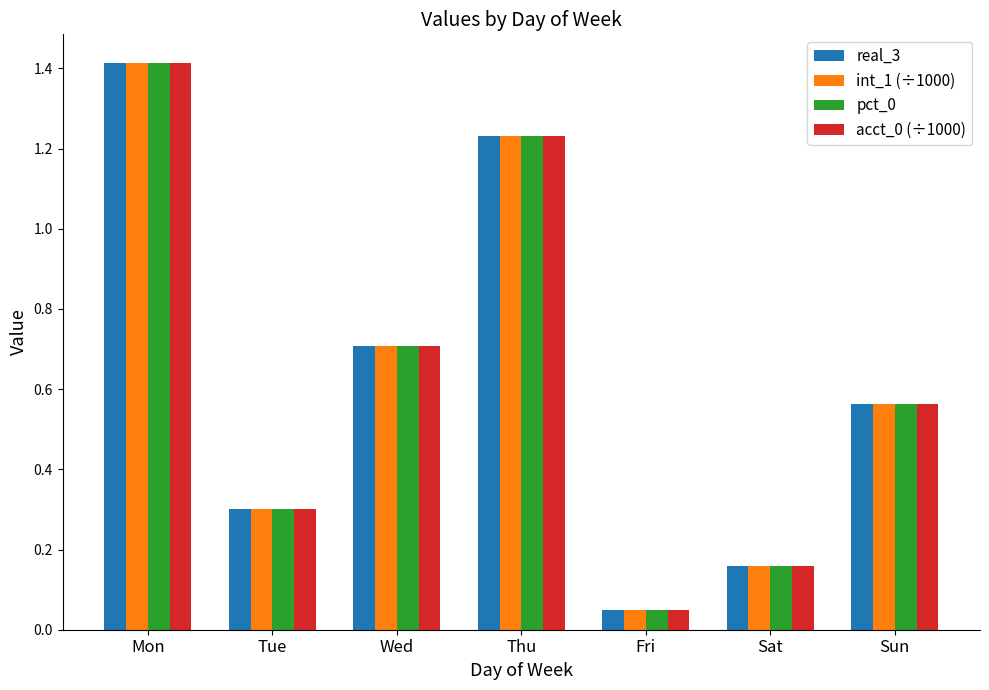

How many bars are there in total?

28